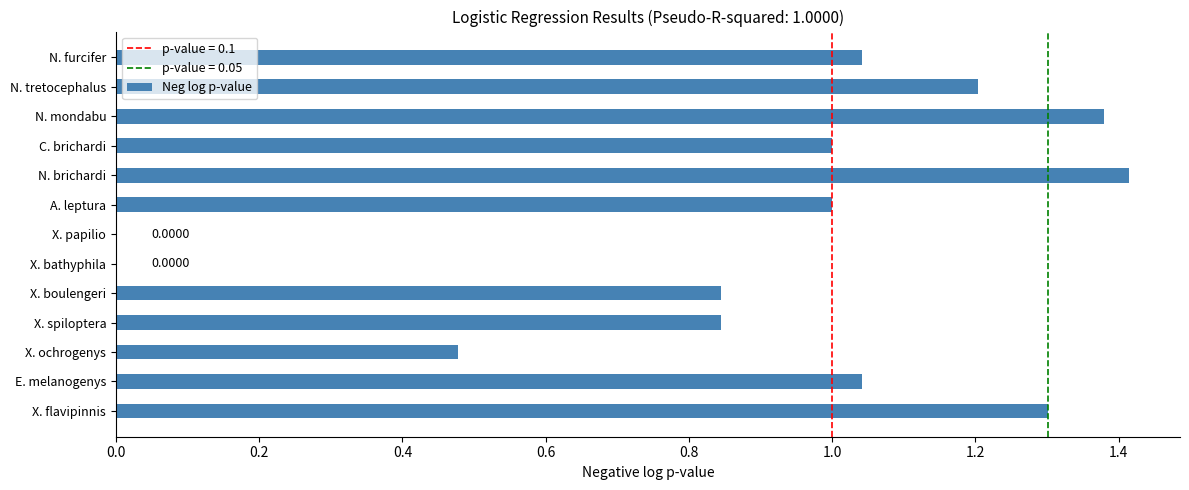

How many categories are shown in the chart?

13